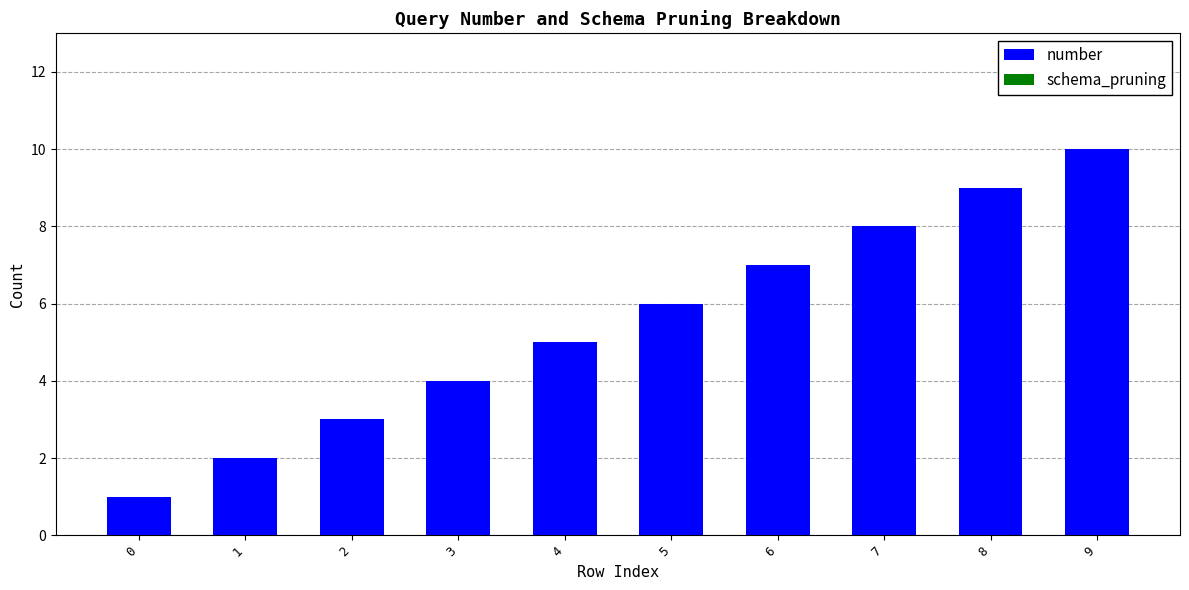

List the labels in order of value, smallest first.

0, 1, 2, 3, 4, 5, 6, 7, 8, 9